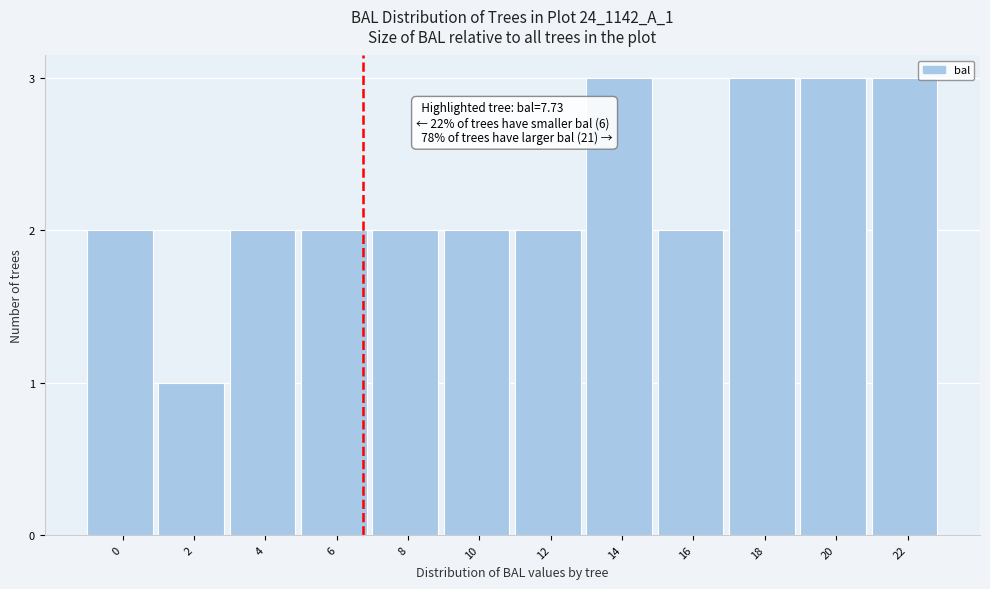

Reading left to right, what are all the values shown in this chart?

0=2	2=1	4=2	6=2	8=2	10=2	12=2	14=3	16=2	18=3	20=3	22=3